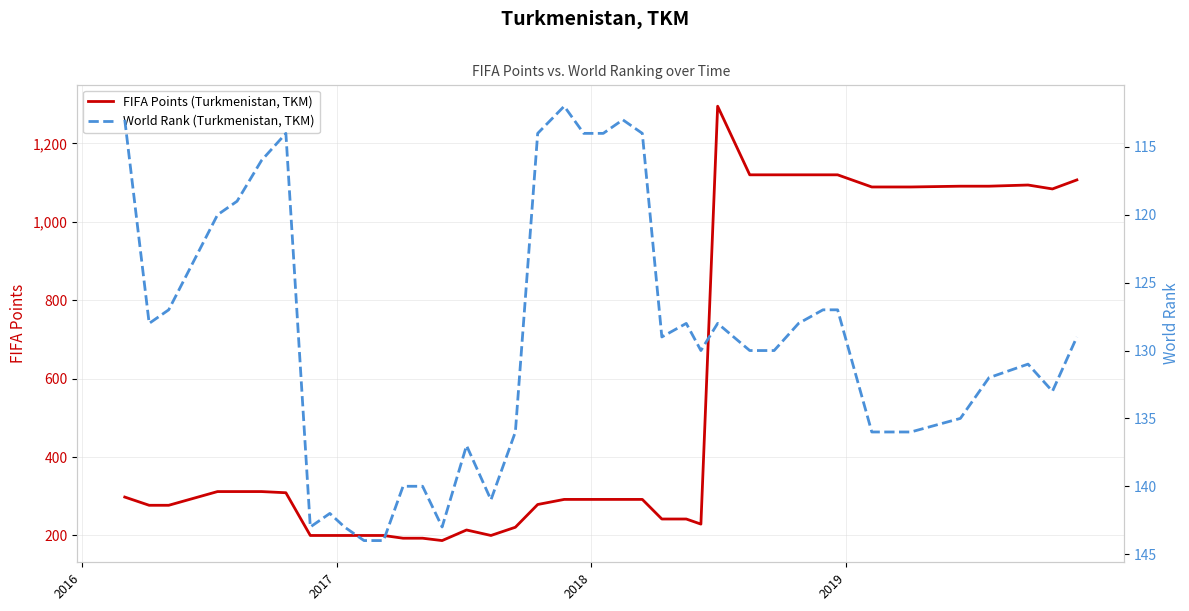

What is the difference between the maximum and minimum values in the World Rank (Turkmenistan, TKM) series?

32